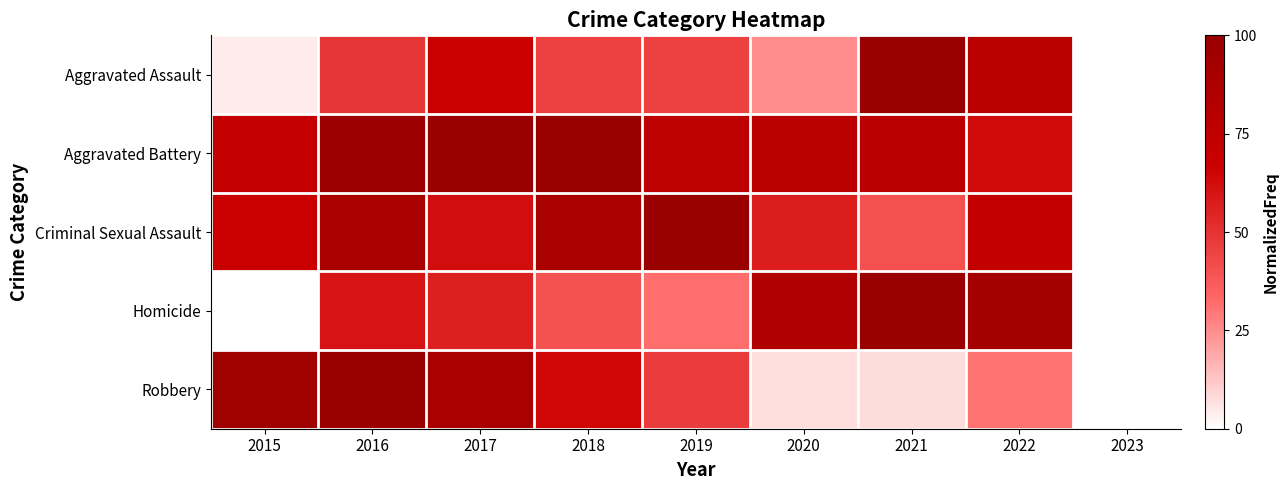

Rank the series at 2018 from highest to lowest value.

Aggravated Battery, Criminal Sexual Assault, Robbery, Aggravated Assault, Homicide